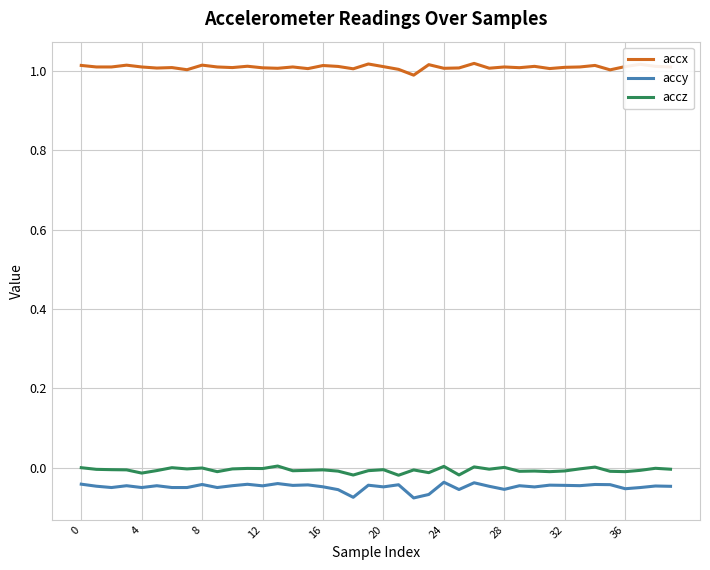

Which series has the largest total across all categories?

accx